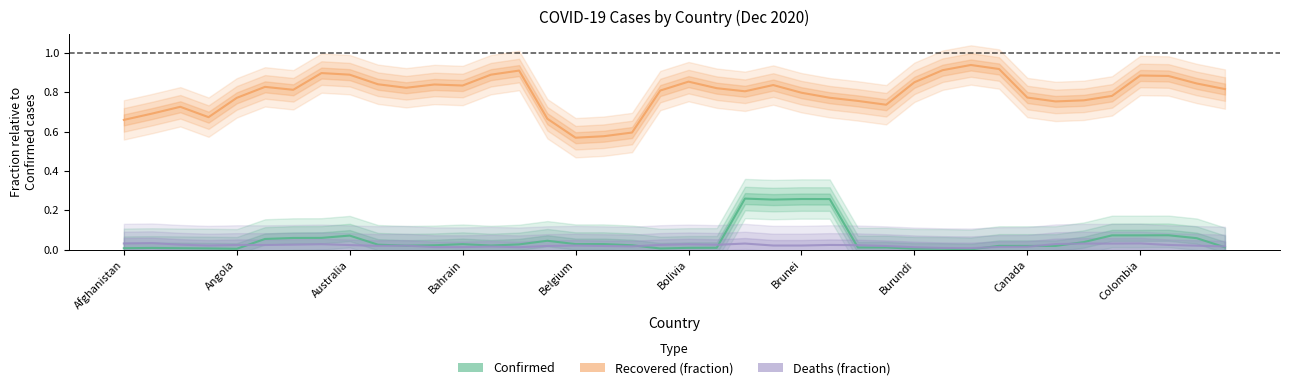

What is the total value across all series at 14?

0.9